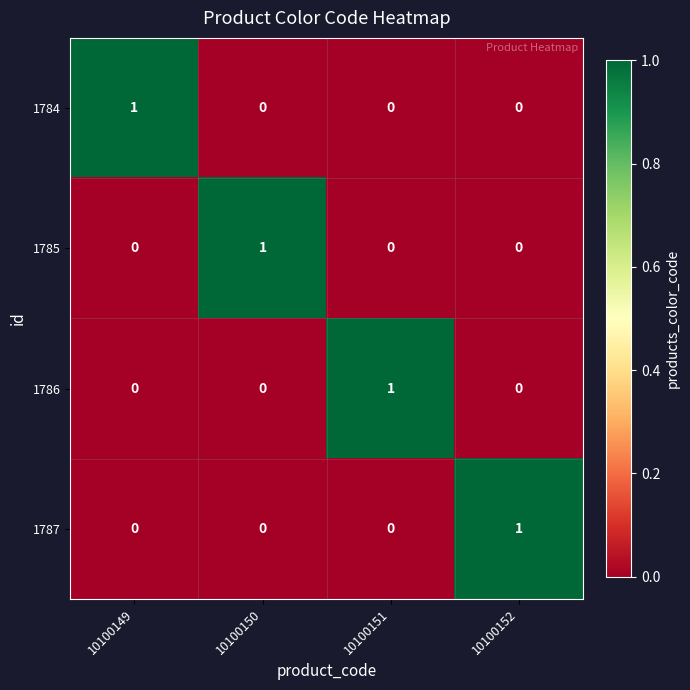

Count the 1785 values in the range 0 to 1.

4